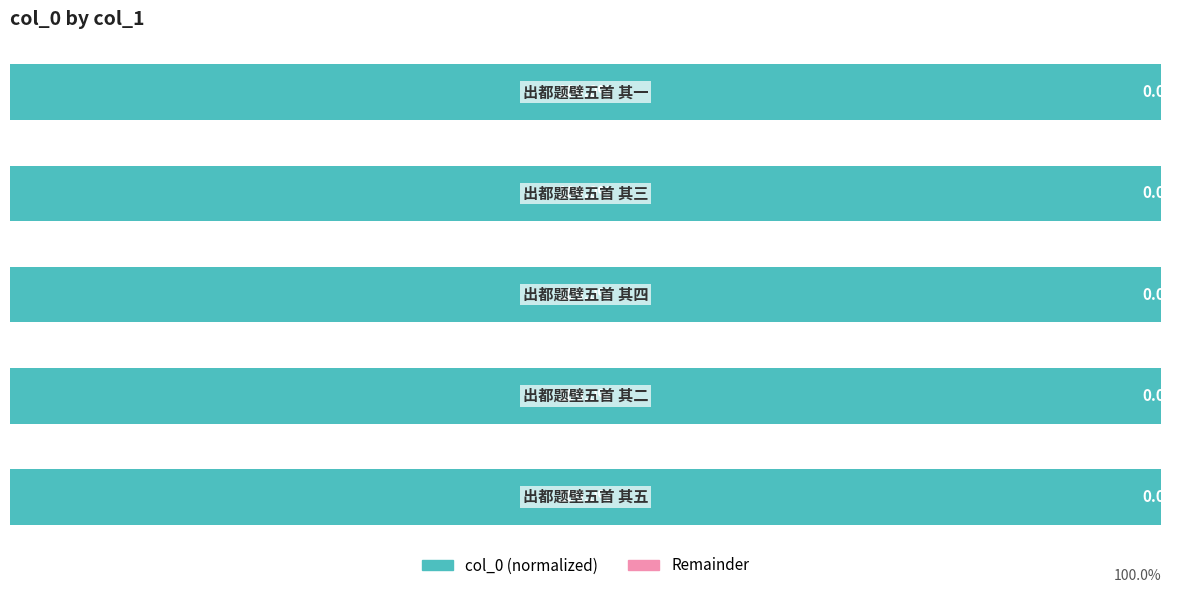

At how many categories does at least one series exceed 66?

5